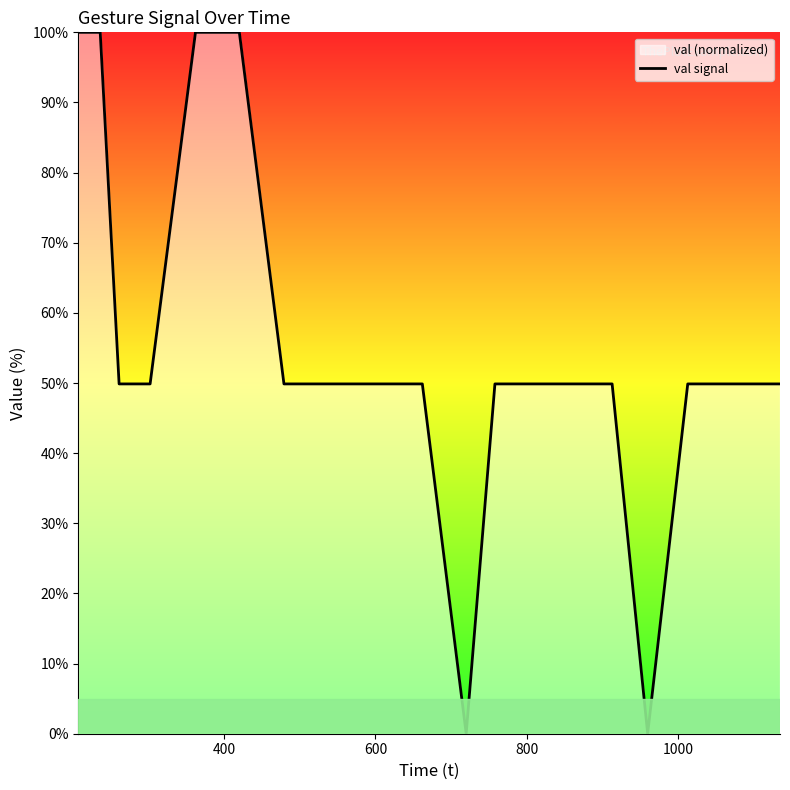

What is the difference between the maximum and minimum values?

100.0